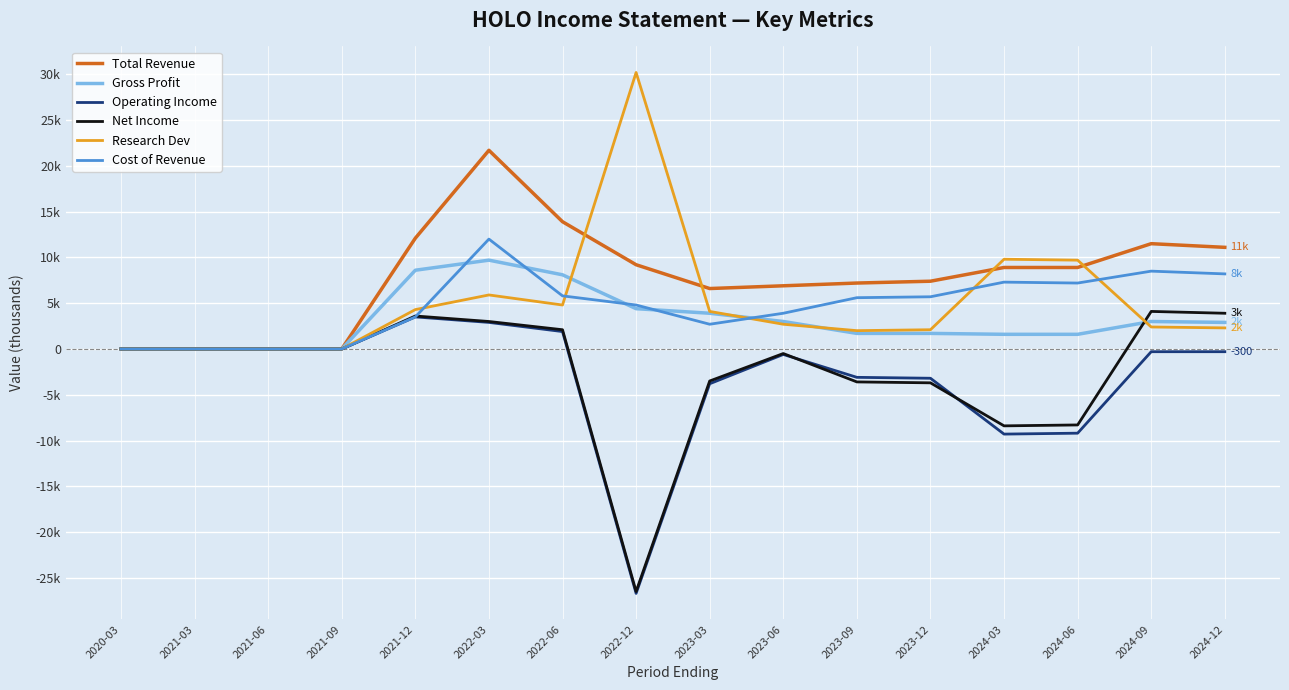

Reading left to right, list all the values displayed in this chart.

Total Revenue: 0	0	0	0	12100	21700	13900	9200	6600	6900	7200	7400	8900	8900	11500	11100
Gross Profit: 0	0	0	0	8600	9700	8100	4400	3900	3000	1700	1700	1600	1600	3000	2900
Operating Income: 0	0	0	0	3500	2900	1900	-26700	-3800	-600	-3100	-3200	-9300	-9200	-300	-300
Net Income: 0	0	0	0	3600	3000	2100	-26500	-3500	-500	-3600	-3700	-8400	-8300	4100	3900
Research Dev: 0	0	0	0	4300	5900	4800	30200	4100	2700	2000	2100	9800	9700	2400	2300
Cost of Revenue: 0	0	0	0	3500	12000	5800	4800	2700	3900	5600	5700	7300	7200	8500	8200